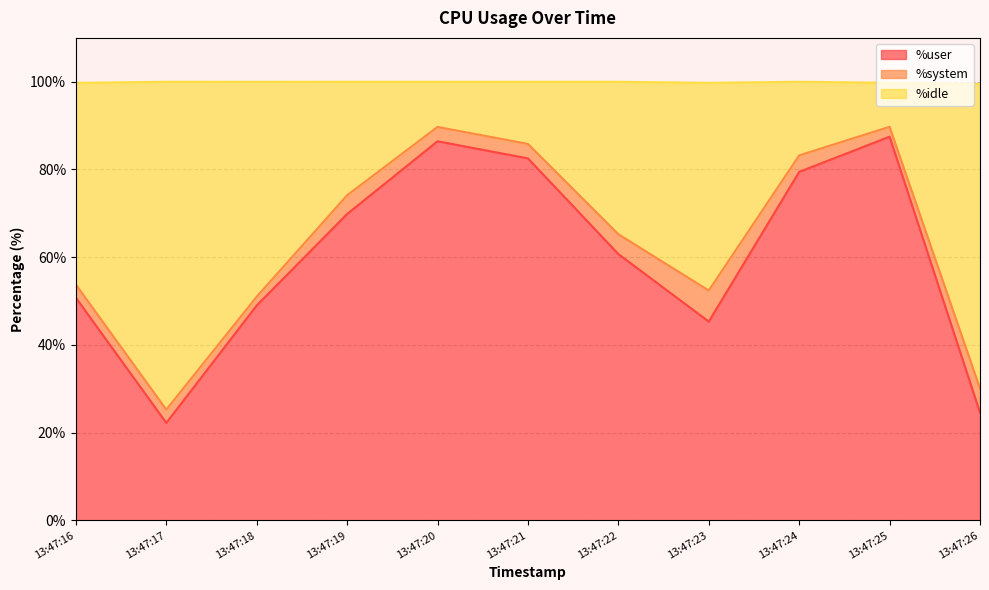

Between 13:47:17 and 13:47:23, which series saw the biggest shift?

%idle